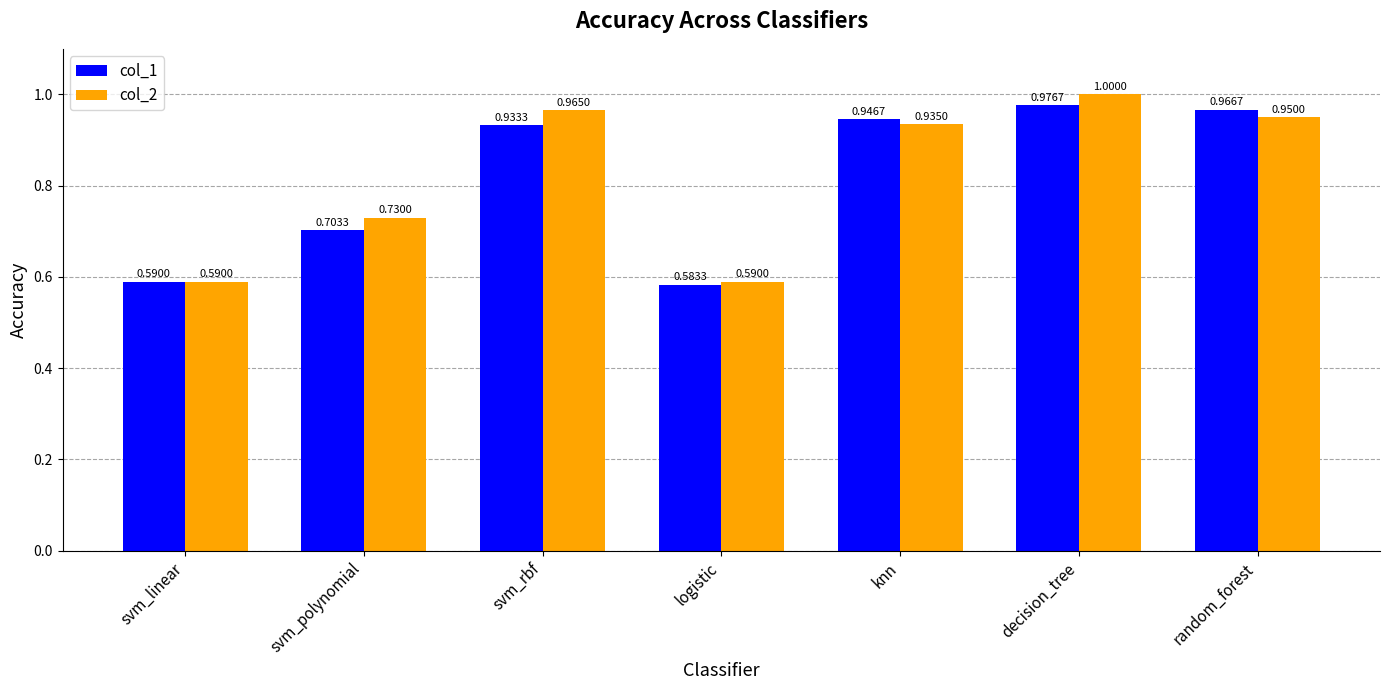

What is the sum of all col_2 values?

5.8